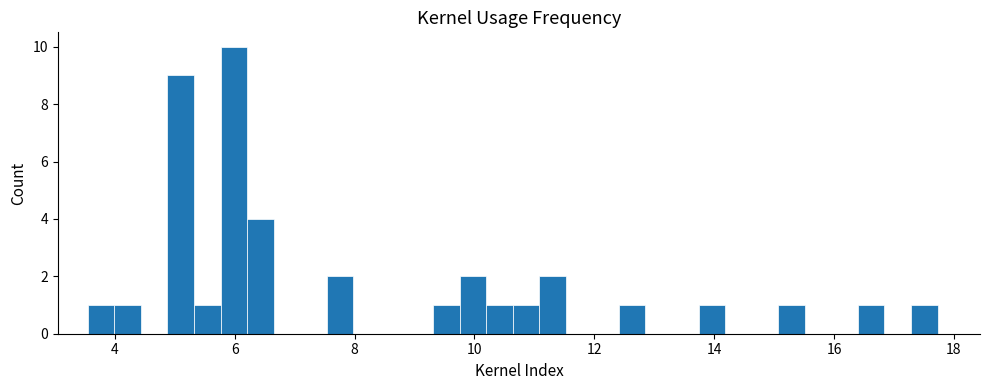

Around what value on the x-axis is the tallest bar? Give the approximate position of its centre, as read against the axis.

6.0